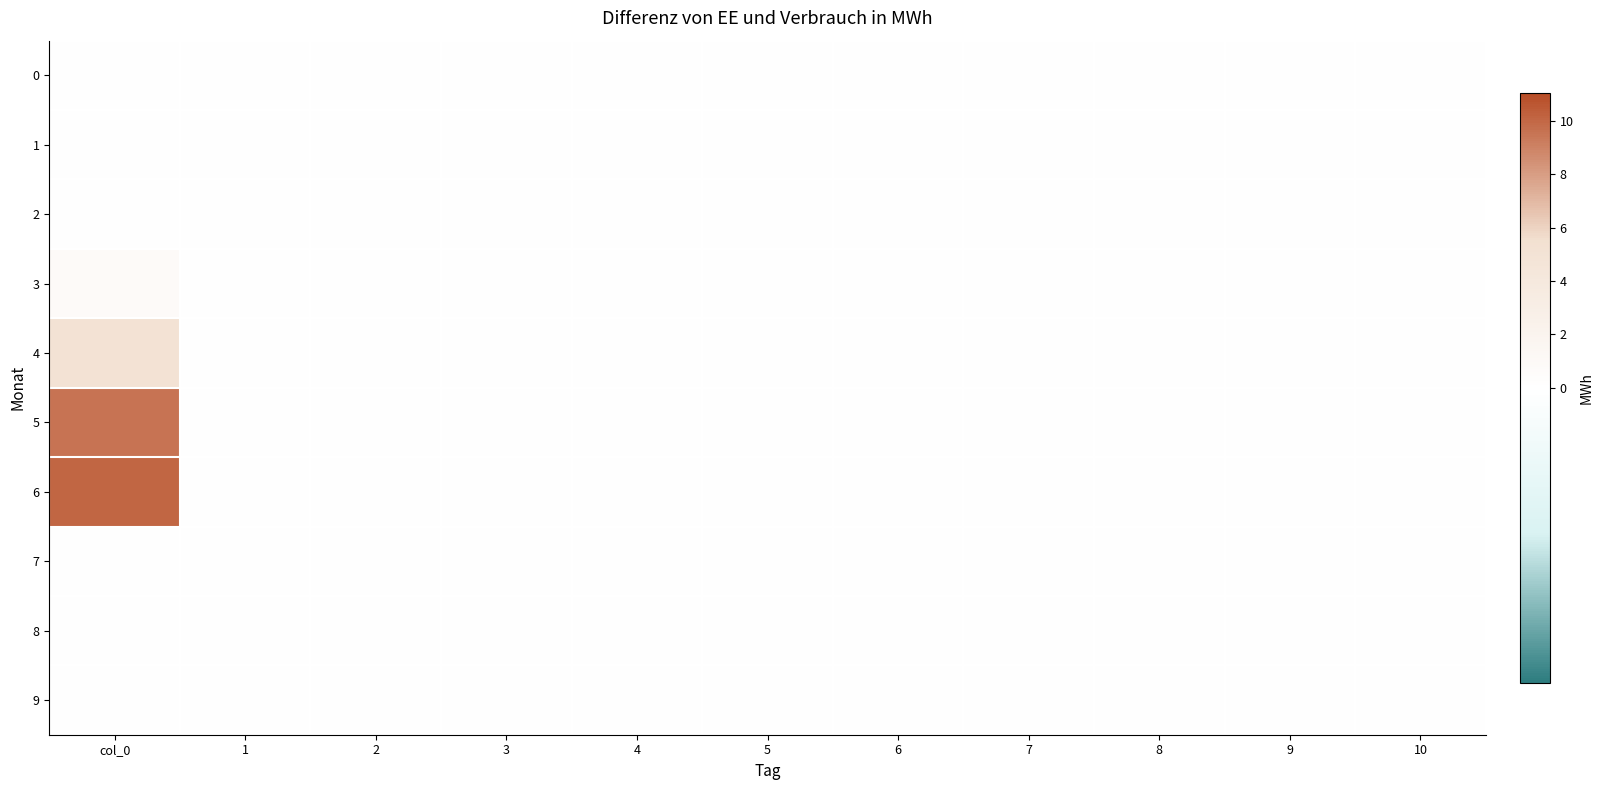

Reading left to right, what are all the values shown in this chart?

0: col_0=0.0	1=0.0	2=0.0	3=0.0	4=0.0	5=0.0	6=0.0	7=0.0	8=0.0	9=0.0	10=0.0
1: col_0=0.0	1=0.0	2=0.0	3=0.0	4=0.0	5=0.0	6=0.0	7=0.0	8=0.0	9=0.0	10=0.0
2: col_0=0.0	1=0.0	2=0.0	3=0.0	4=0.0	5=0.0	6=0.0	7=0.0	8=0.0	9=0.0	10=0.0
3: col_0=0.8	1=0.0	2=0.0	3=0.0	4=0.0	5=0.0	6=0.0	7=0.0	8=0.0	9=0.0	10=0.0
4: col_0=5.1	1=0.0	2=0.0	3=0.0	4=0.0	5=0.0	6=0.0	7=0.0	8=0.0	9=0.0	10=0.0
5: col_0=9.6	1=0.0	2=0.0	3=0.0	4=0.0	5=0.0	6=0.0	7=0.0	8=0.0	9=0.0	10=0.0
6: col_0=10.1	1=0.0	2=0.0	3=0.0	4=0.0	5=0.0	6=0.0	7=0.0	8=0.0	9=0.0	10=0.0
7: col_0=0.0	1=0.0	2=0.0	3=0.0	4=0.0	5=0.0	6=0.0	7=0.0	8=0.0	9=0.0	10=0.0
8: col_0=0.0	1=0.0	2=0.0	3=0.0	4=0.0	5=0.0	6=0.0	7=0.0	8=0.0	9=0.0	10=0.0
9: col_0=0.0	1=0.0	2=0.0	3=0.0	4=0.0	5=0.0	6=0.0	7=0.0	8=0.0	9=0.0	10=0.0